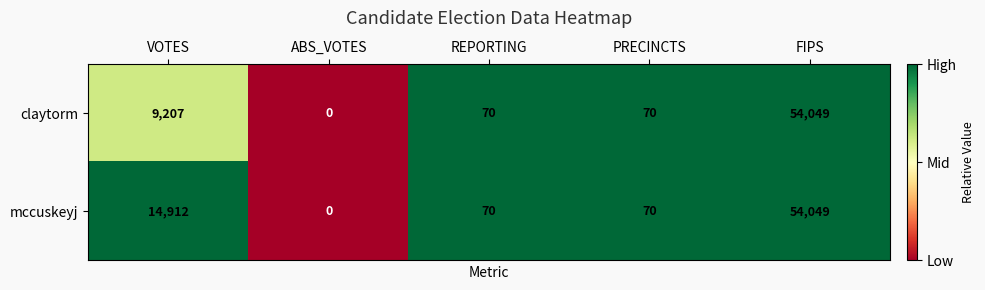

What is the sum of the claytorm values at REPORTING and VOTES?

9277